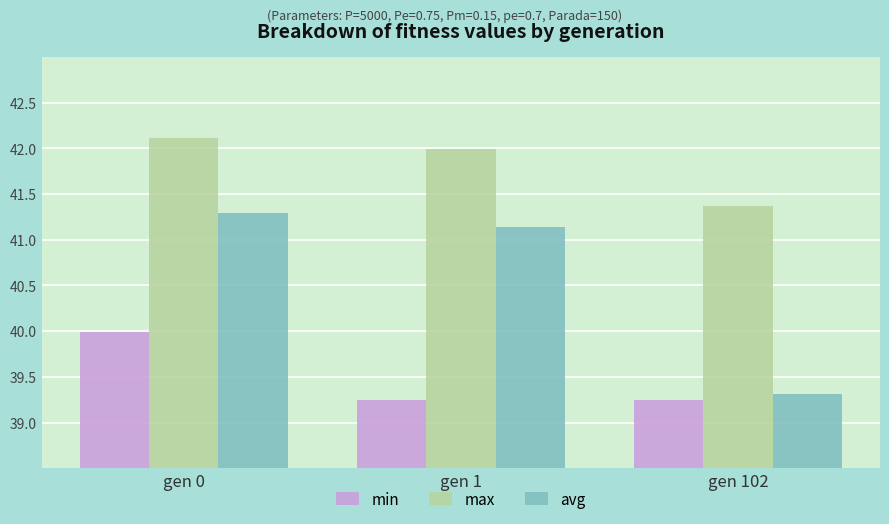

What is the lowest value of the min series?

39.2